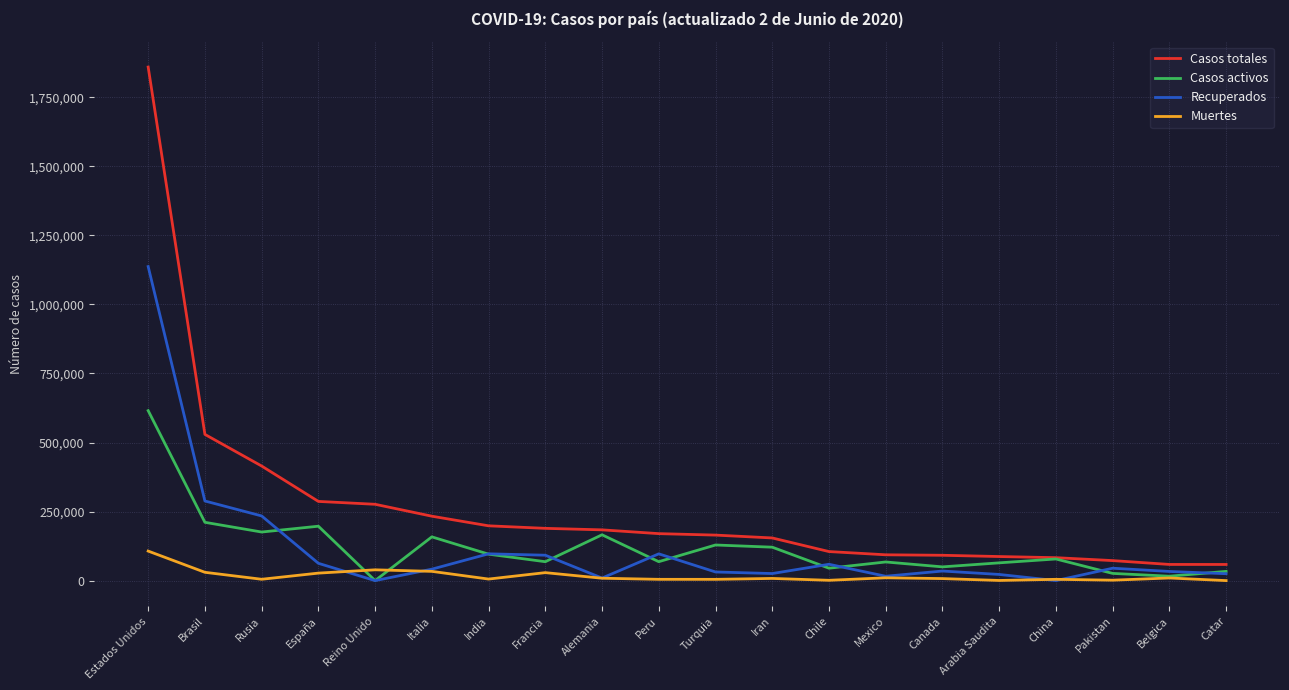

Does the chart have visible grid lines?

Yes